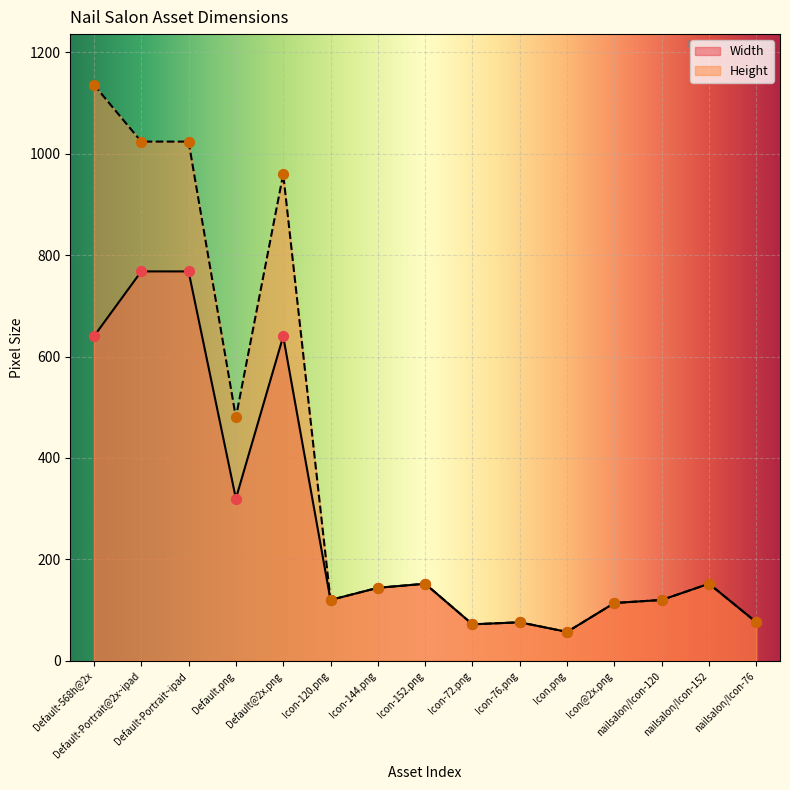

Which series has the largest total across all categories?

Height